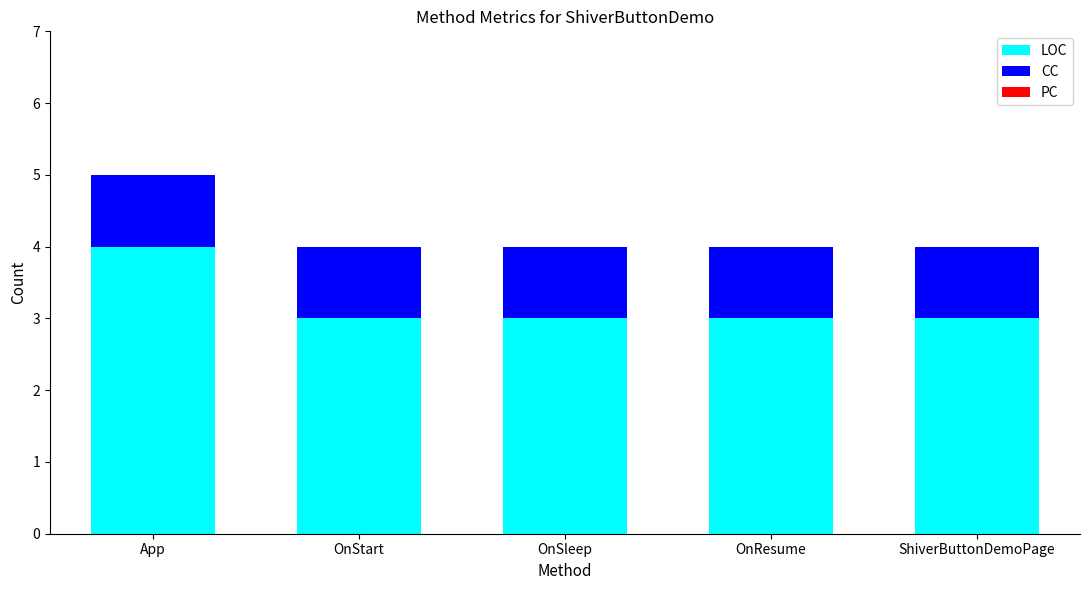

At which label does LOC reach its peak?

App